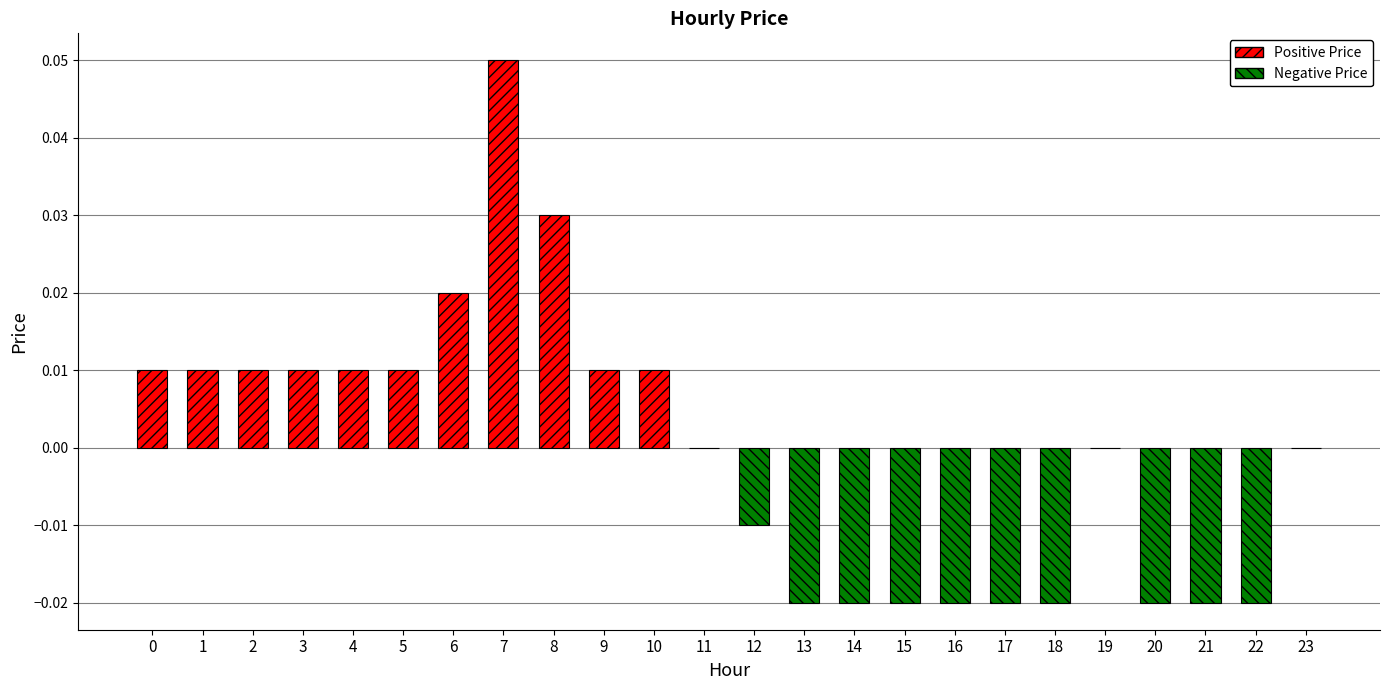

Count the values in the range 0 to 1.

14